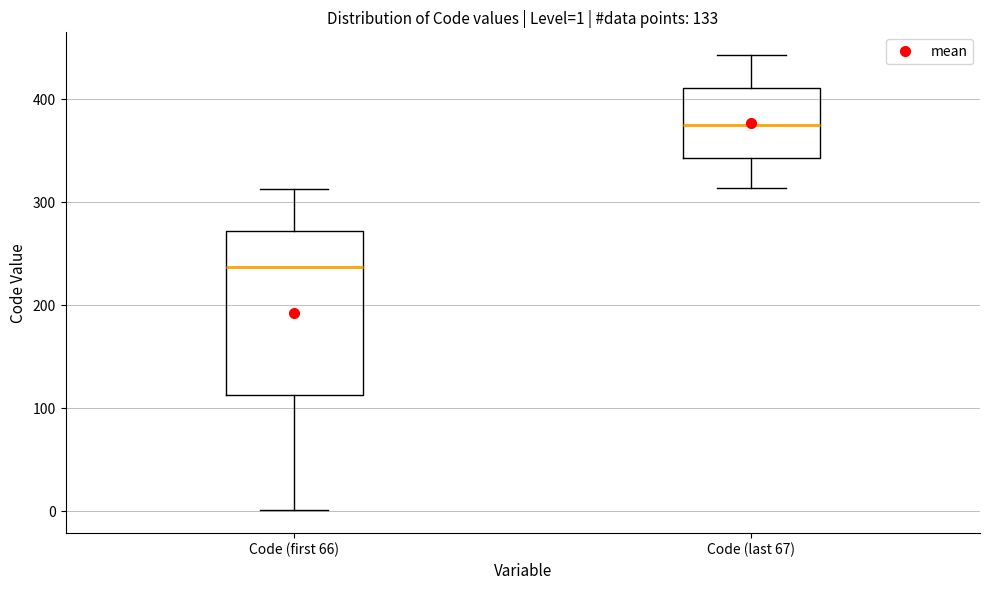

Which box is the tallest, from its lower edge to its upper edge?

Code (first 66)